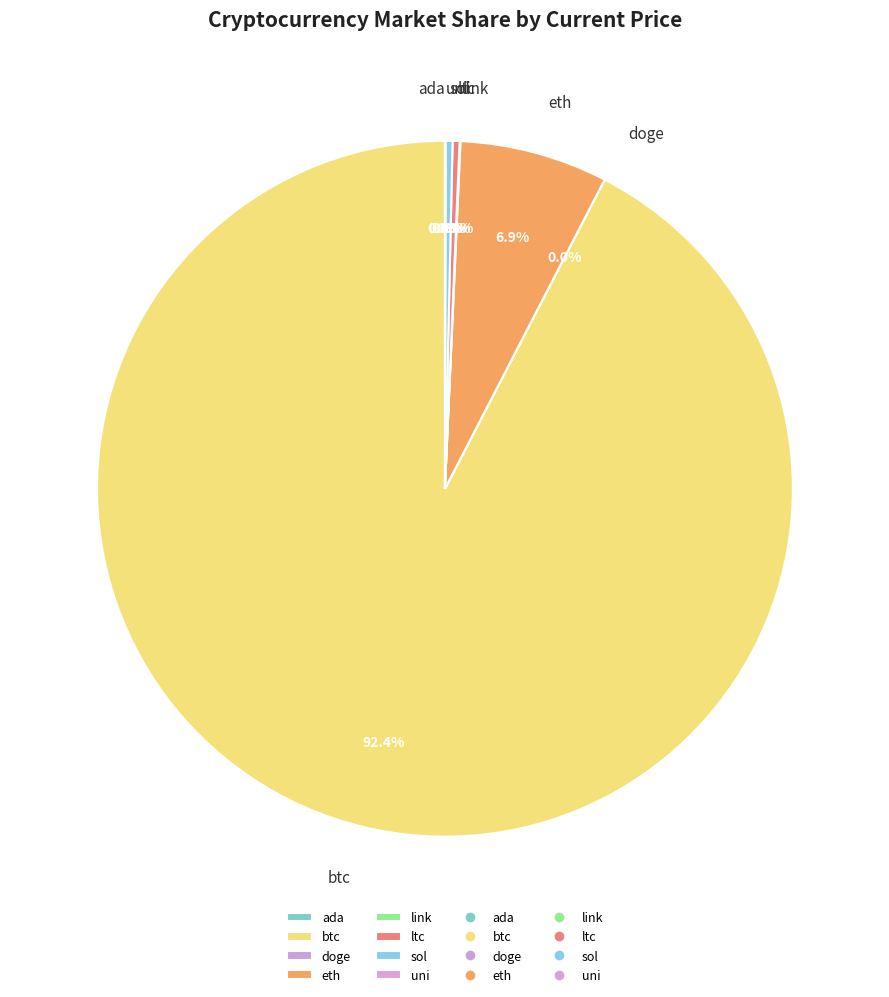

What is the majority slice?

btc